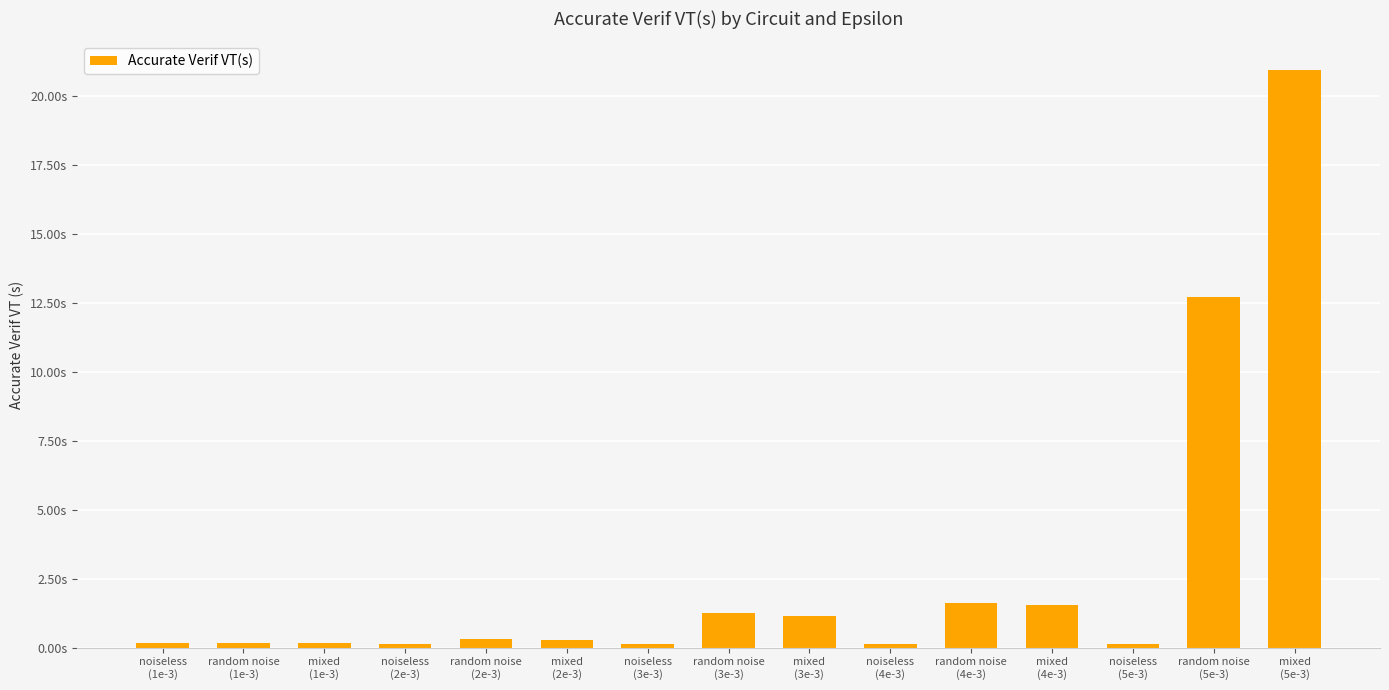

What value does the data have at random noise
(5e-3)?

12.7